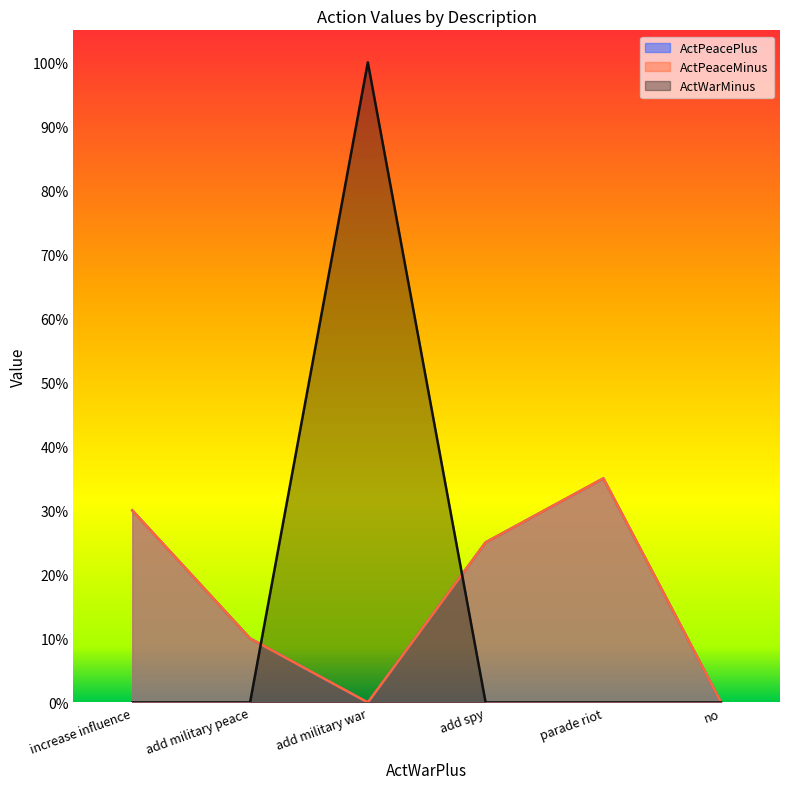

Between add military peace and parade riot, which is larger?

parade riot